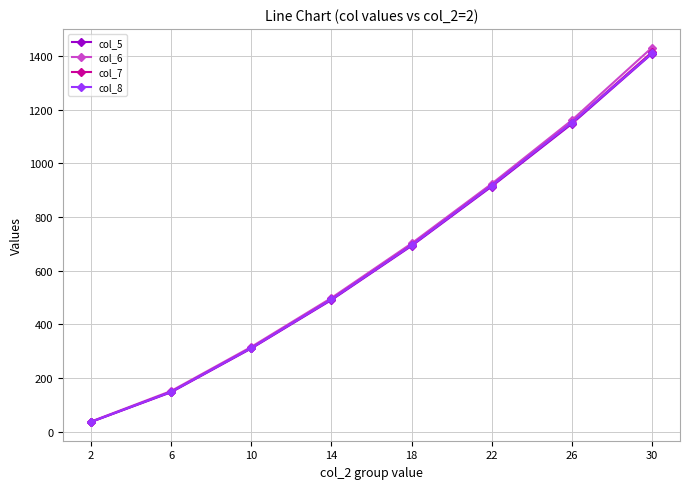

At which category is the sum across all series the highest?

30